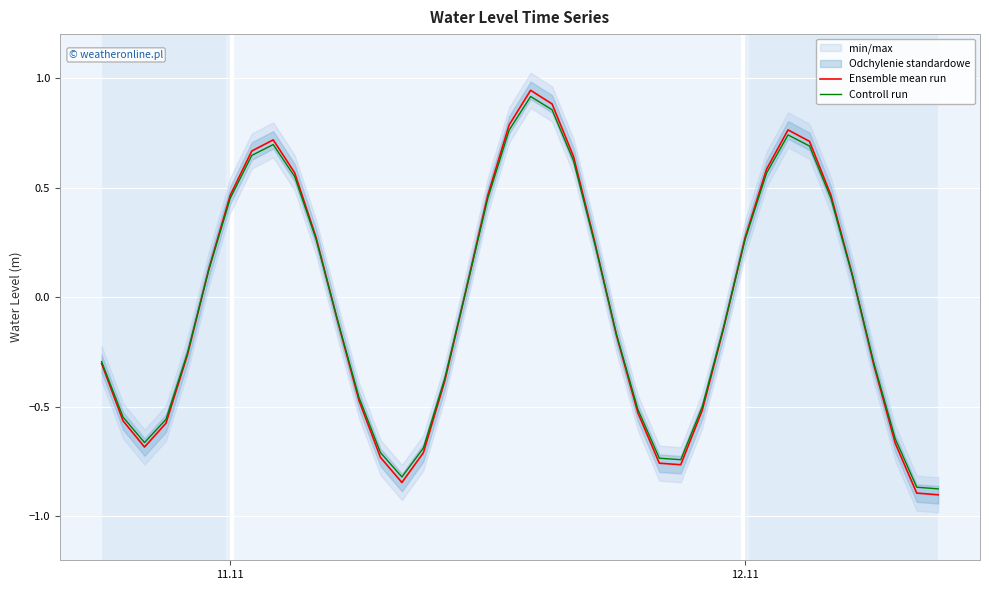

Is this an area chart (filled region under the line)?

No